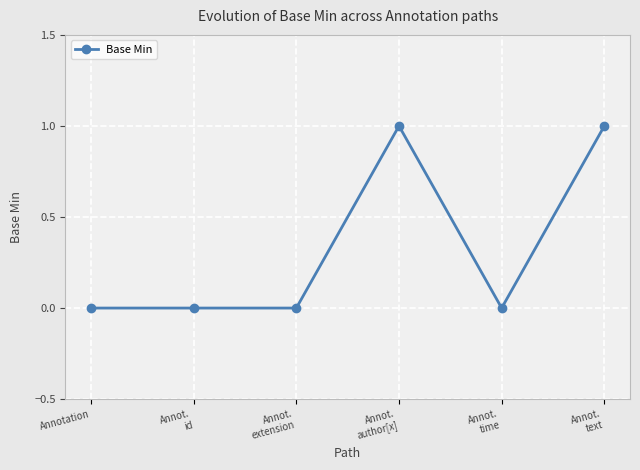

True or false: the data shows 0 at Annotation.

True